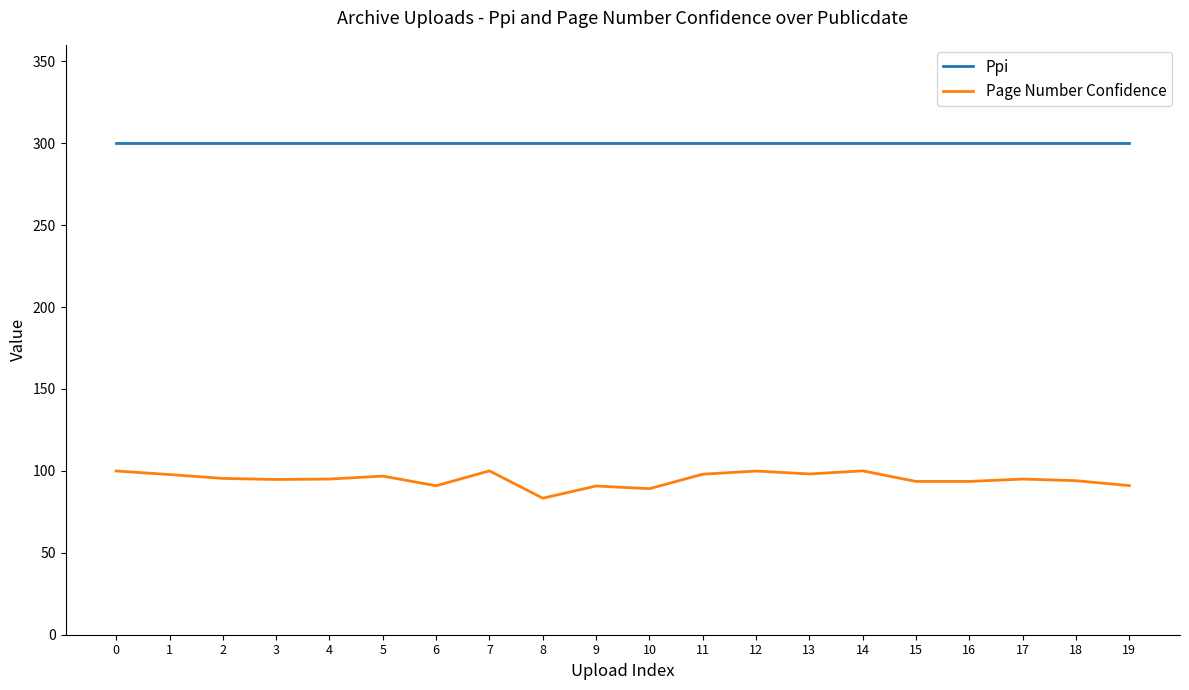

List the series in order of their peak value, highest first.

Ppi, Page Number Confidence